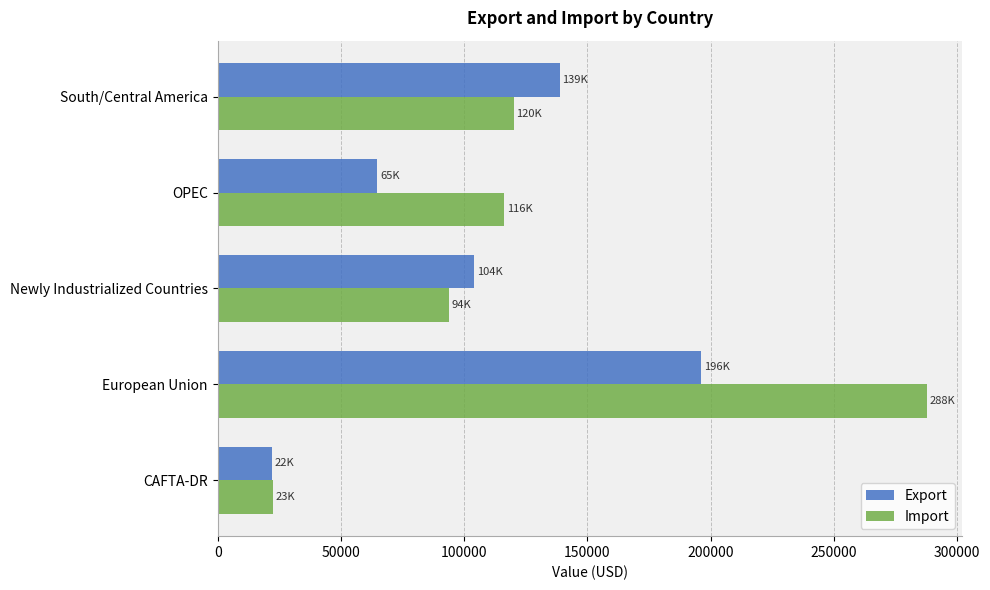

Which series has the widest spread of values?

Import